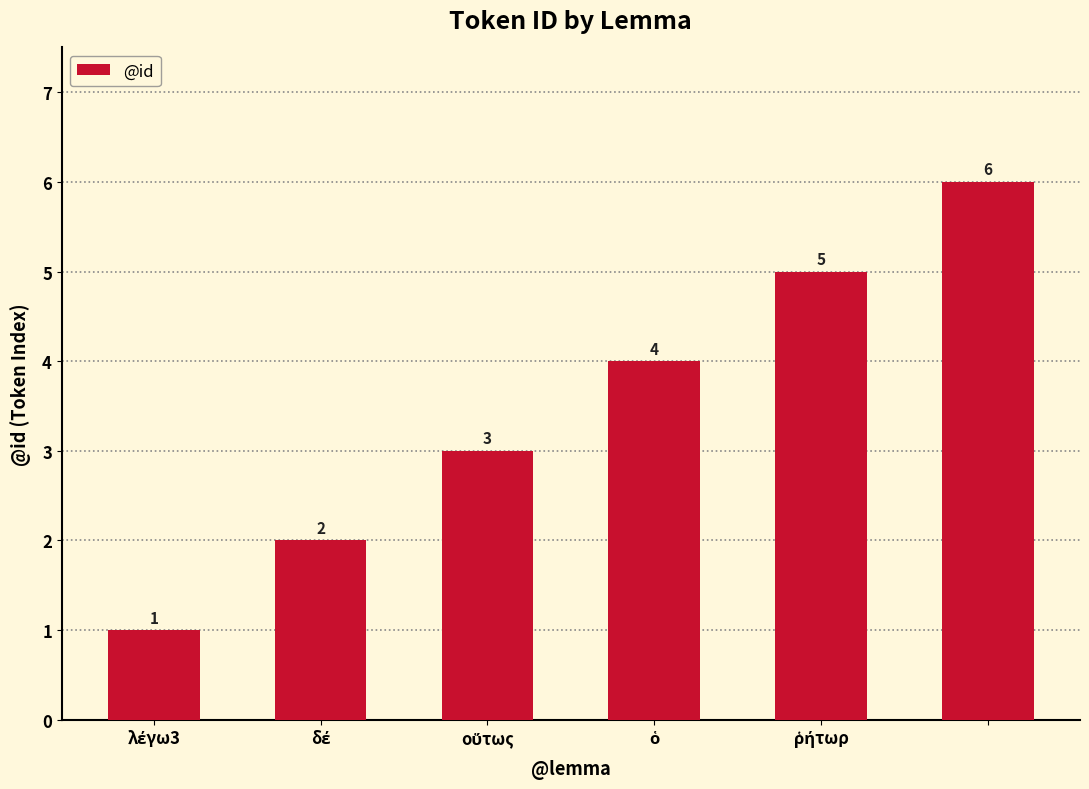

What is the greatest value displayed?

6